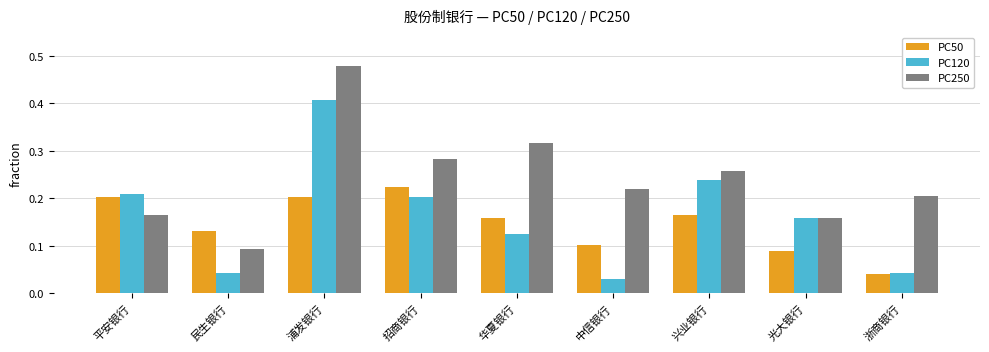

Where is PC120 nearest to the value 0?

中信银行